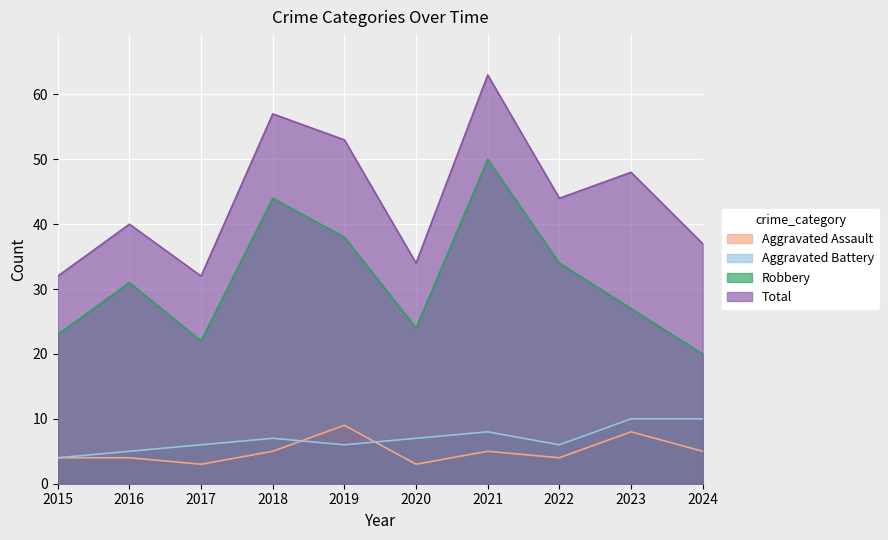

What are all the series names shown in the legend?

Aggravated Assault, Aggravated Battery, Robbery, Total